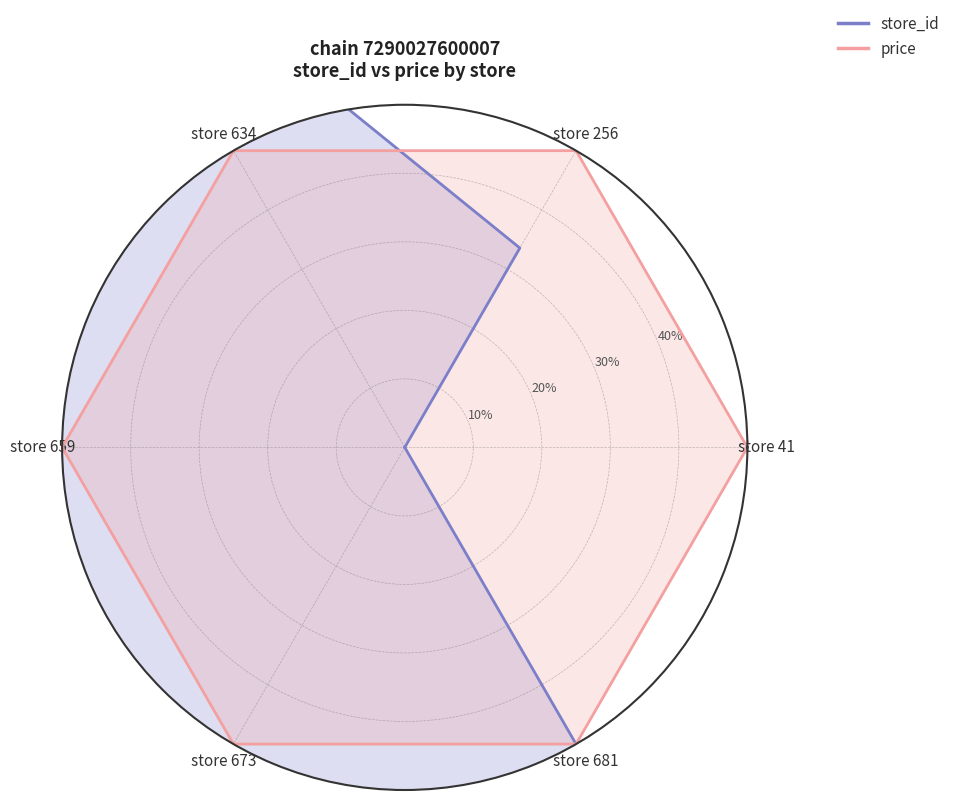

Is the value of price at store 634 greater than the value of store_id at store 256?

Yes